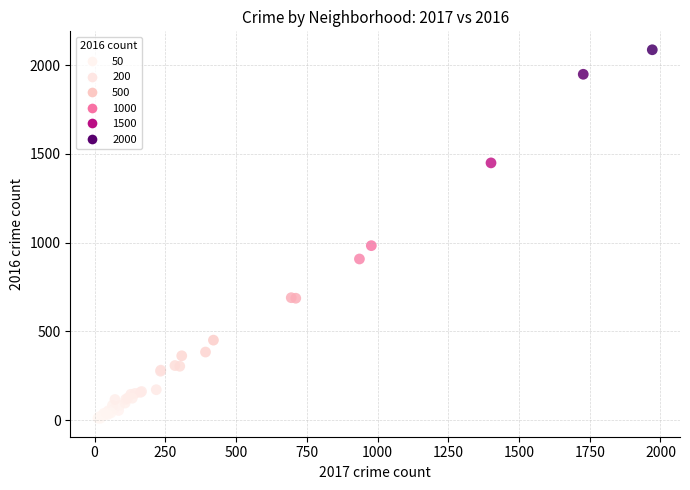

What Y value in the scatter plot is closest to 1048?

983